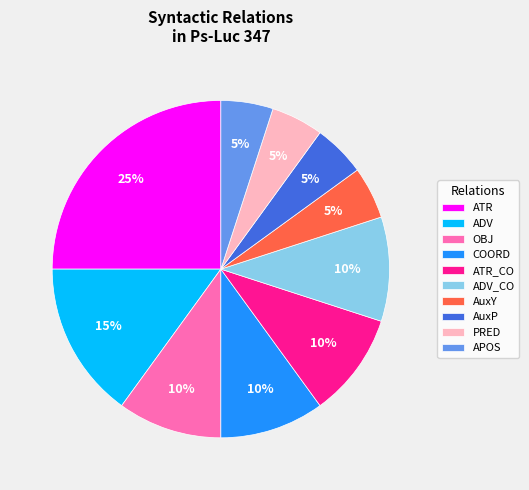

To the nearest percent, what is the difference between the ATR_CO and ATR slice percentages?

15%